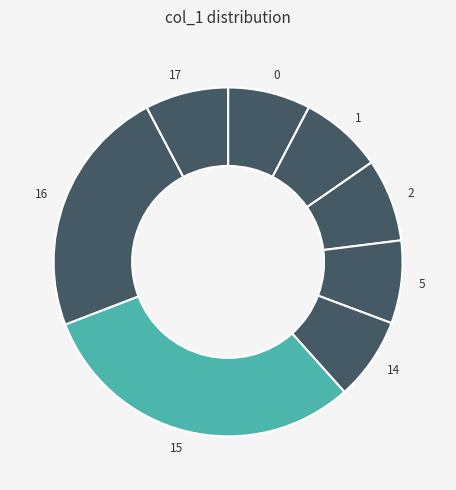

How many segments does this pie chart have?

8